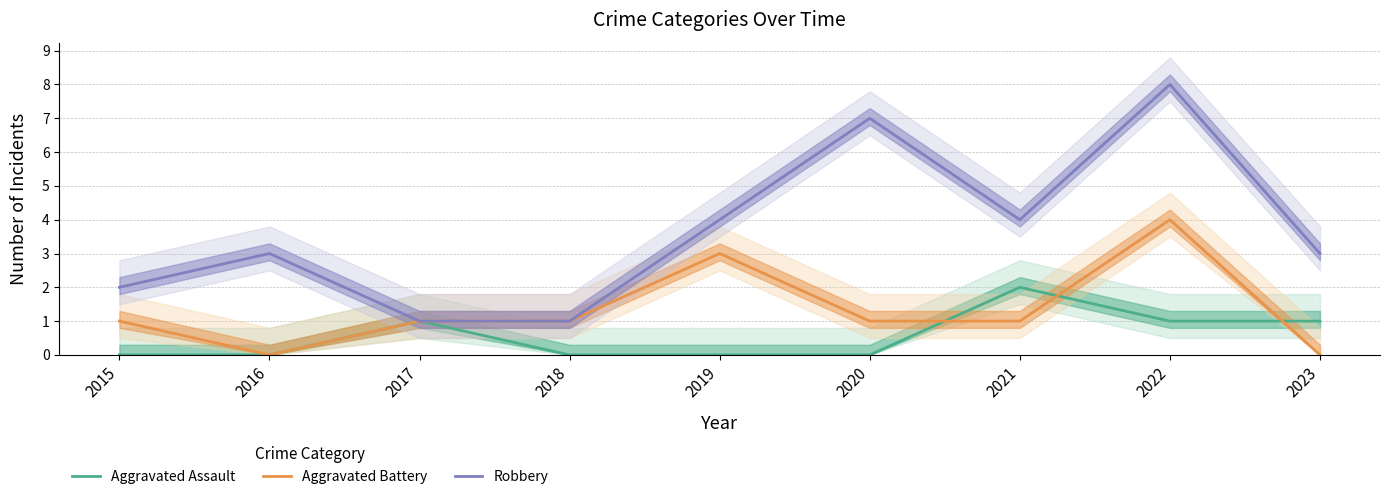

What is the difference between the Aggravated Assault values at 2019 and 2021?

2